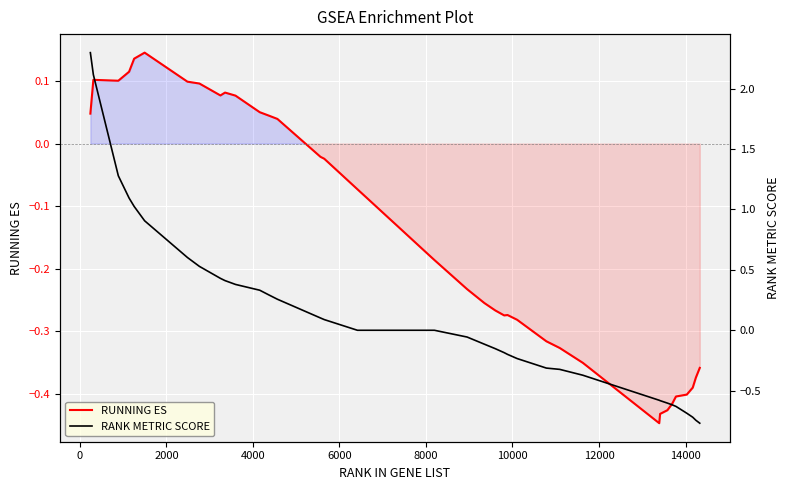

True or false: RANK METRIC SCORE and RUNNING ES intersect in this chart.

True